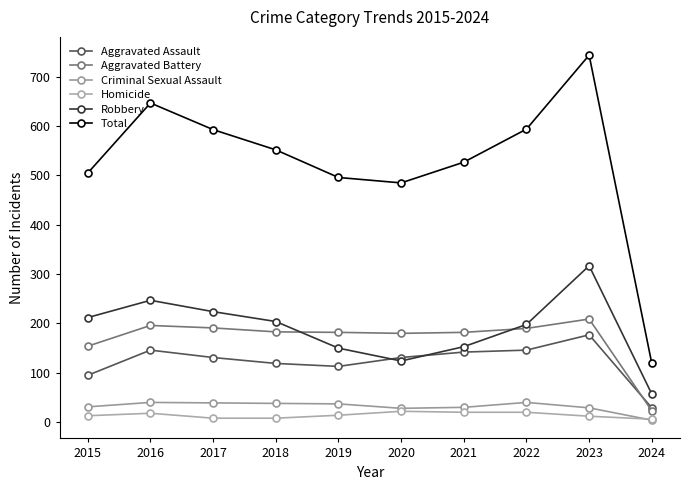

How many data points does each series have?

10